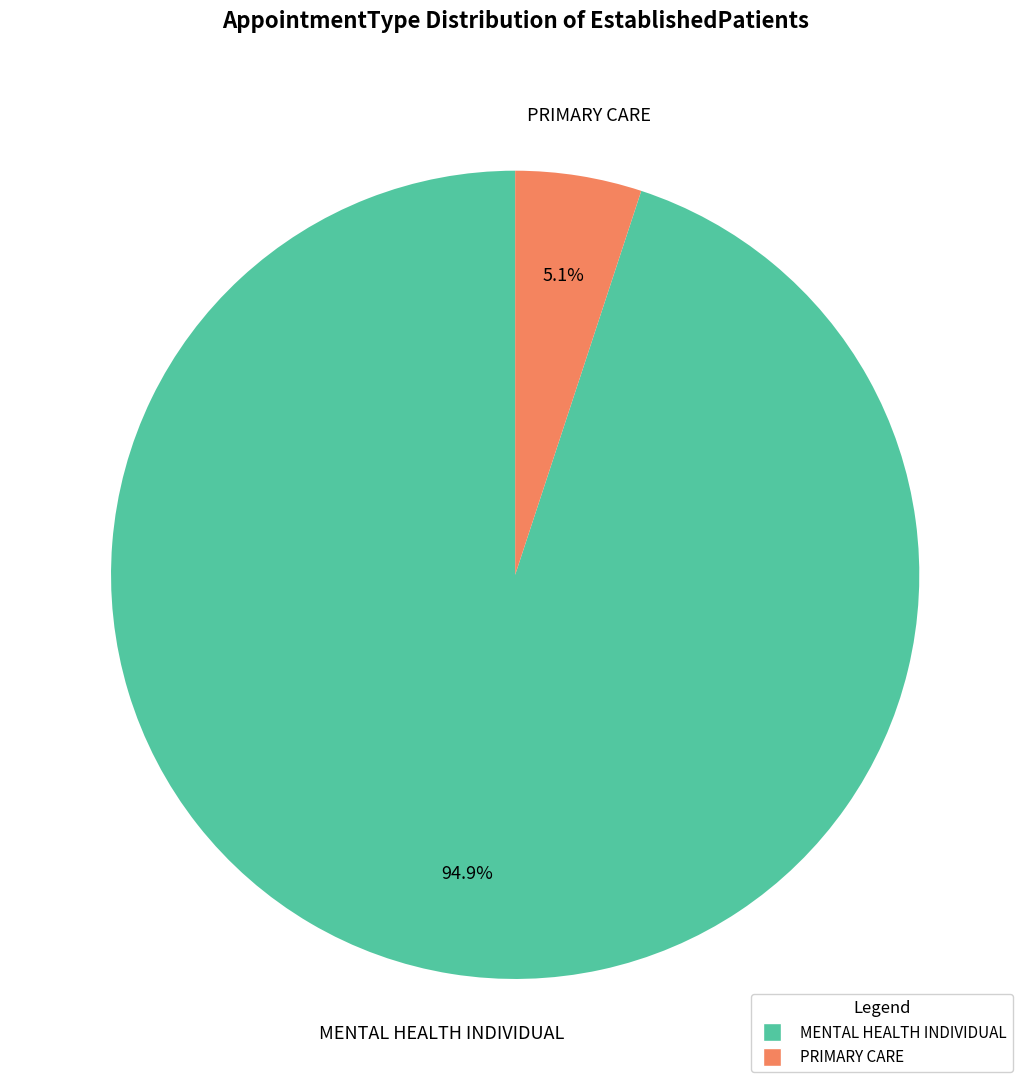

Which category has the smallest portion of the pie?

PRIMARY CARE